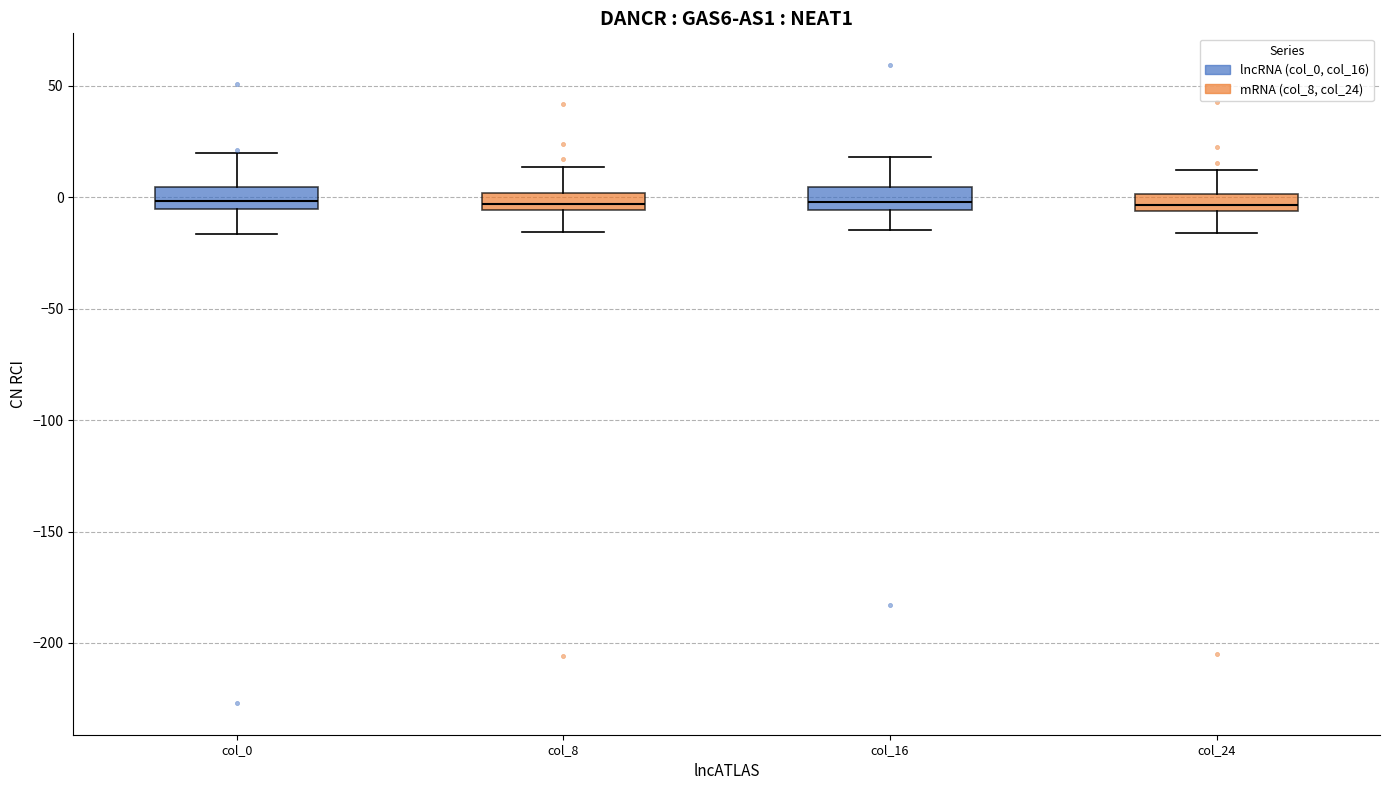

Where does the lower whisker of the box for col_8 end on the y-axis? The values are not printed on the chart, so give them approximately, as read against the axis.

-15